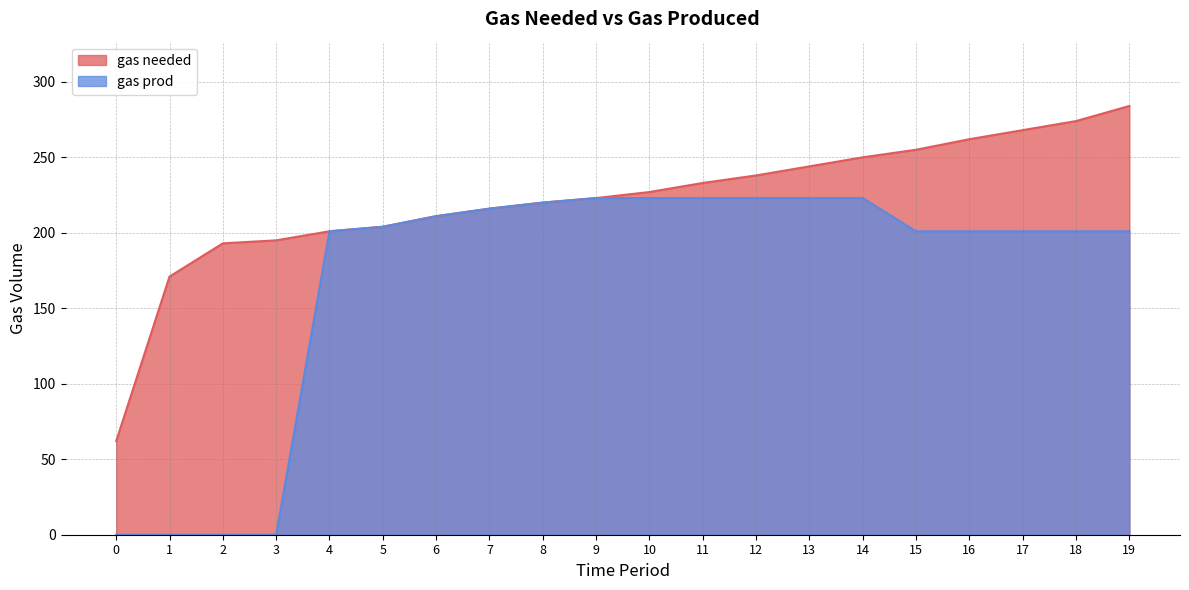

List the series in order of their overall mean, lowest first.

gas prod, gas needed